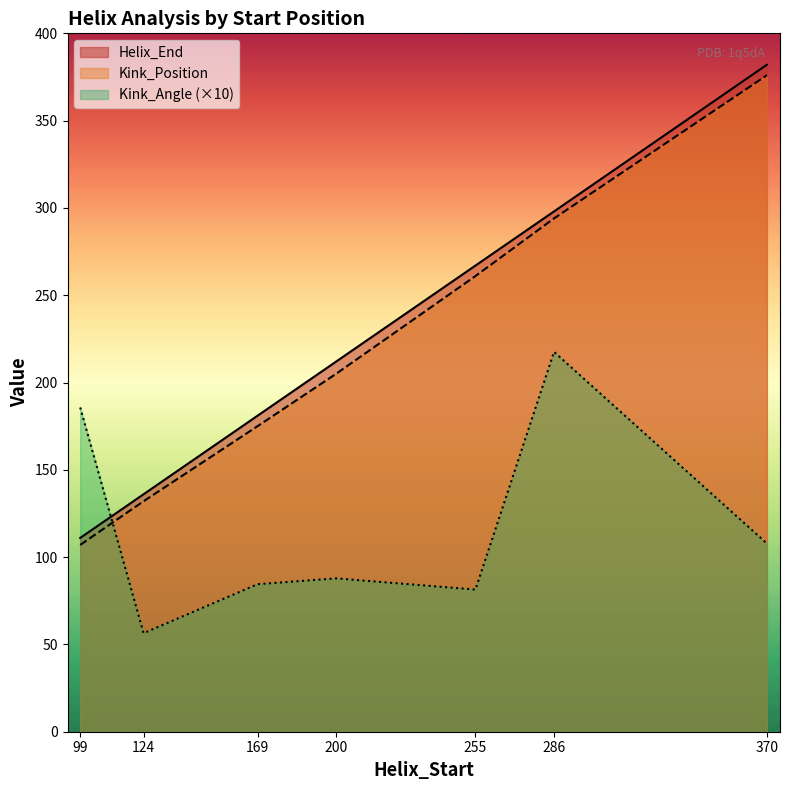

Reading left to right, list all the values displayed in this chart.

Helix_End: 111.0	136.0	181.0	212.0	267.0	298.0	382.0
Kink_Position: 107.0	132.0	175.0	205.0	261.0	294.0	376.0
Kink_Angle: 185.7	56.4	84.5	87.8	81.4	217.6	107.8